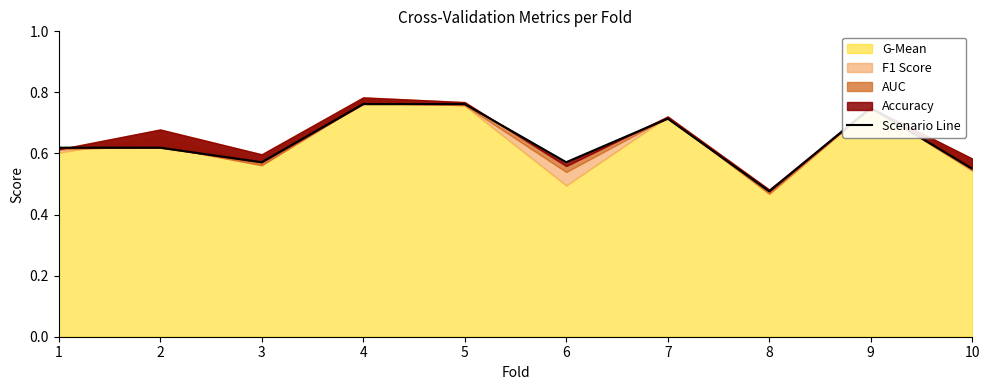

Which category has the highest value across all series?

4